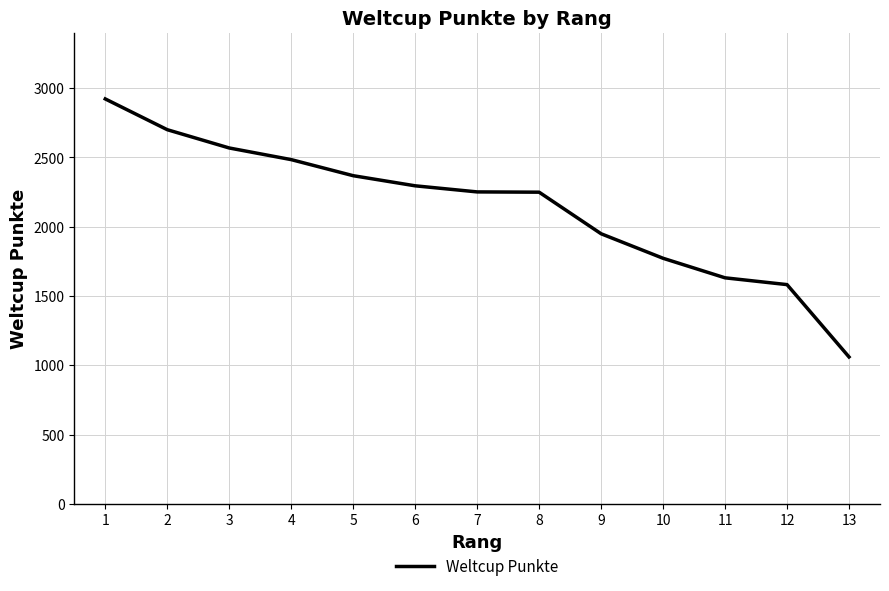

What is the difference between the maximum and second lowest values?

1340